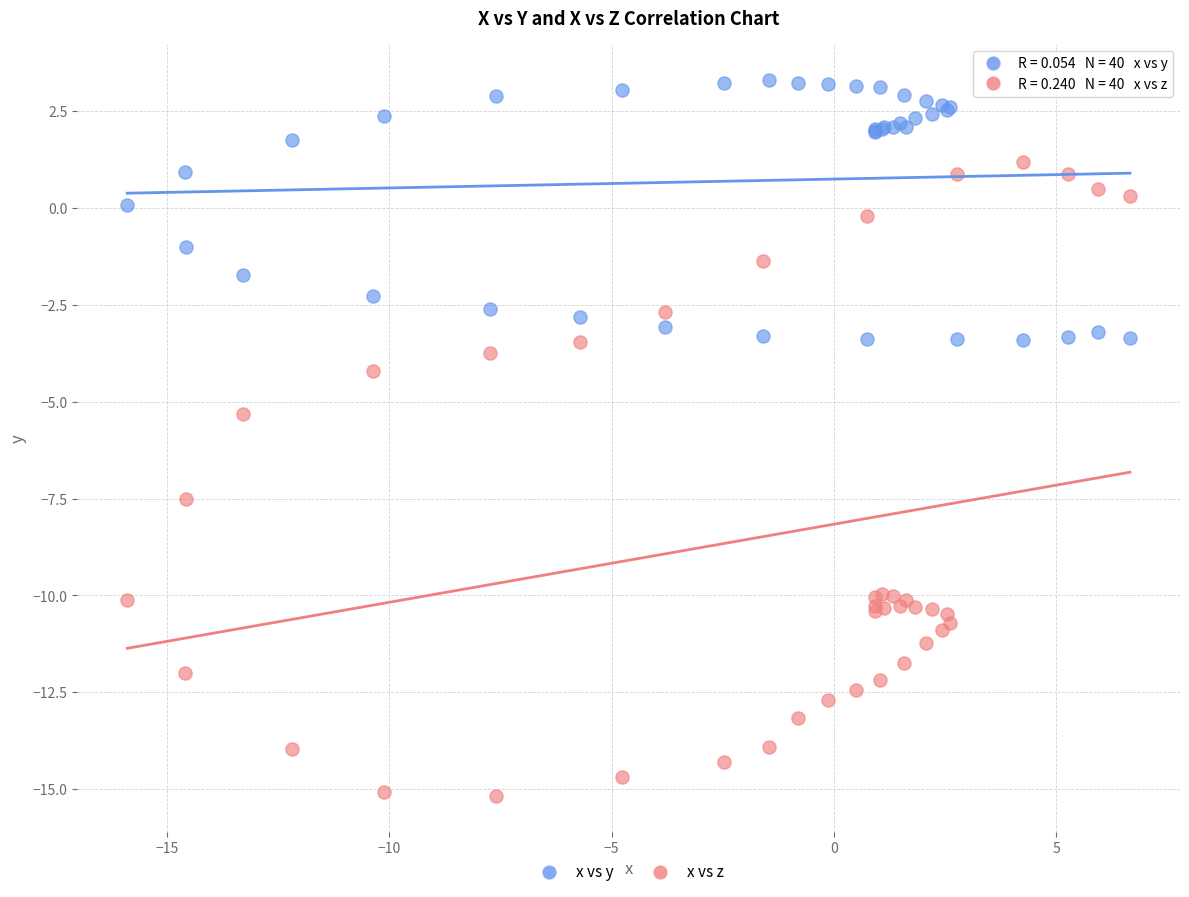

In the x vs z series, what Y value is closest to -6?

-5.3